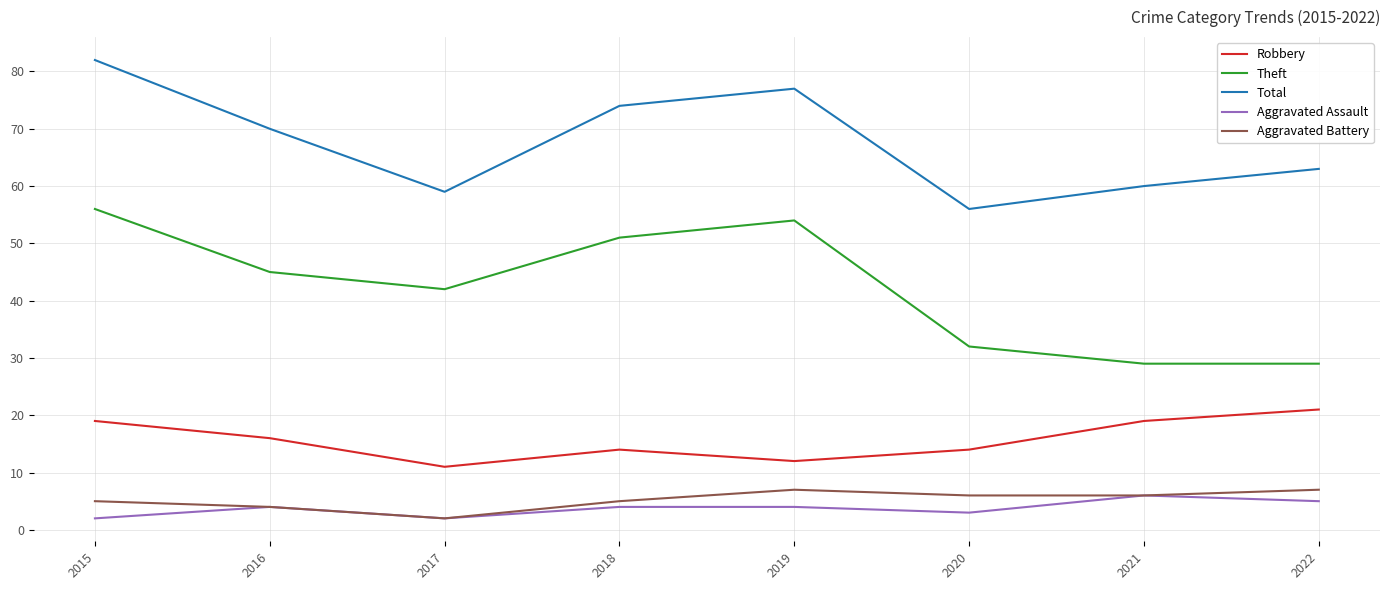

Is it true that Aggravated Battery equals 4 at 2016?

True